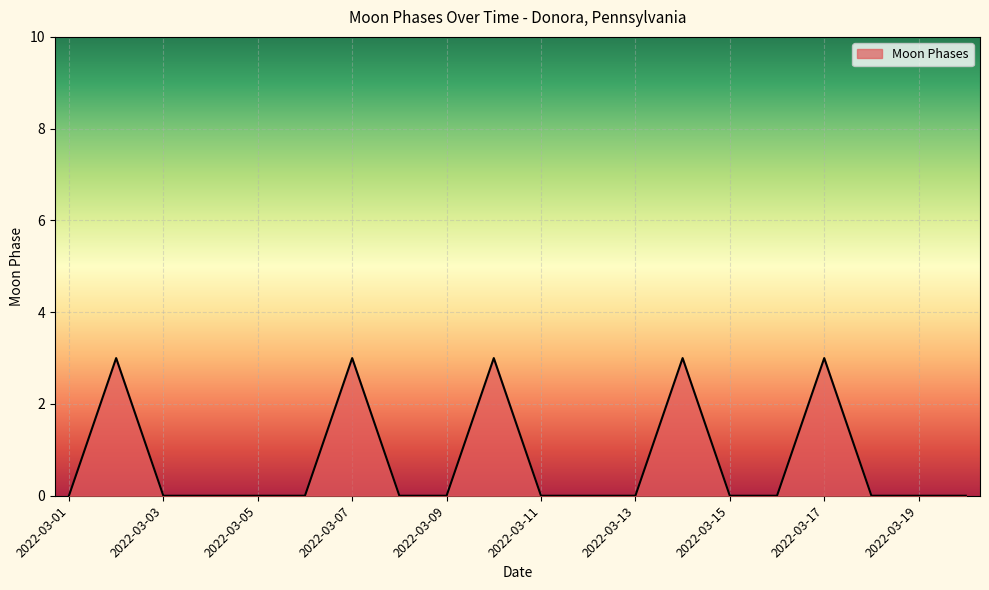

What is the difference between the maximum and minimum values?

3